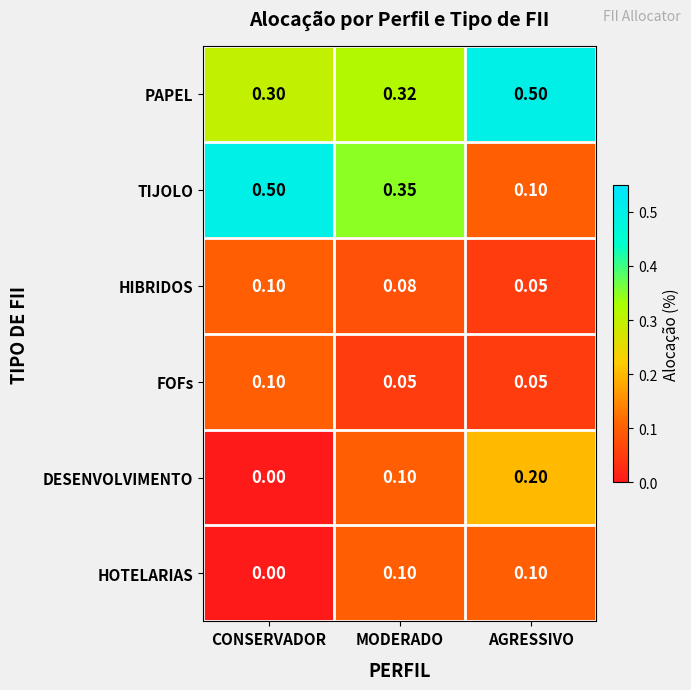

Which series changed the most between CONSERVADOR and AGRESSIVO?

TIJOLO